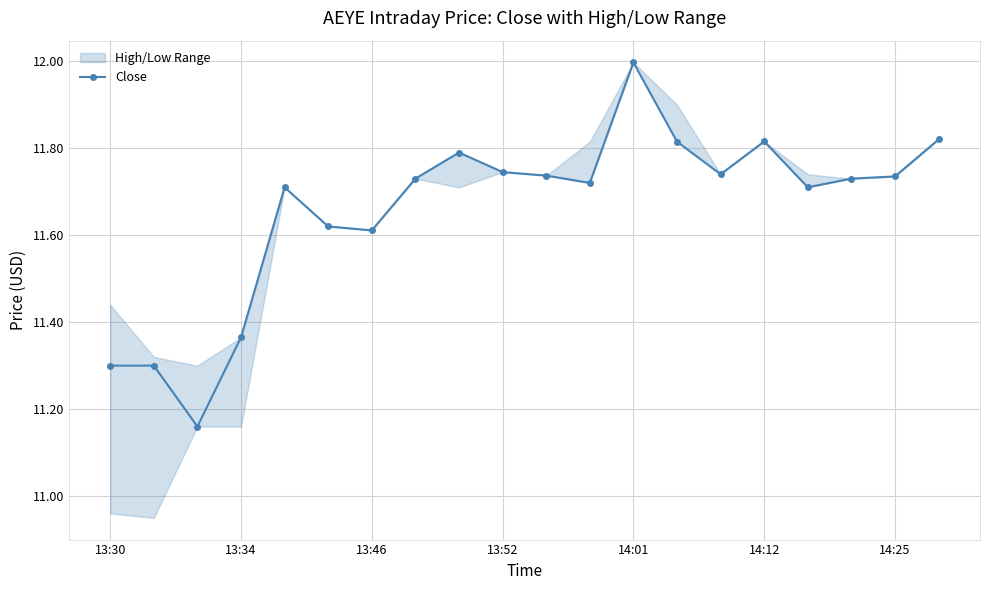

Does the chart have visible grid lines?

Yes